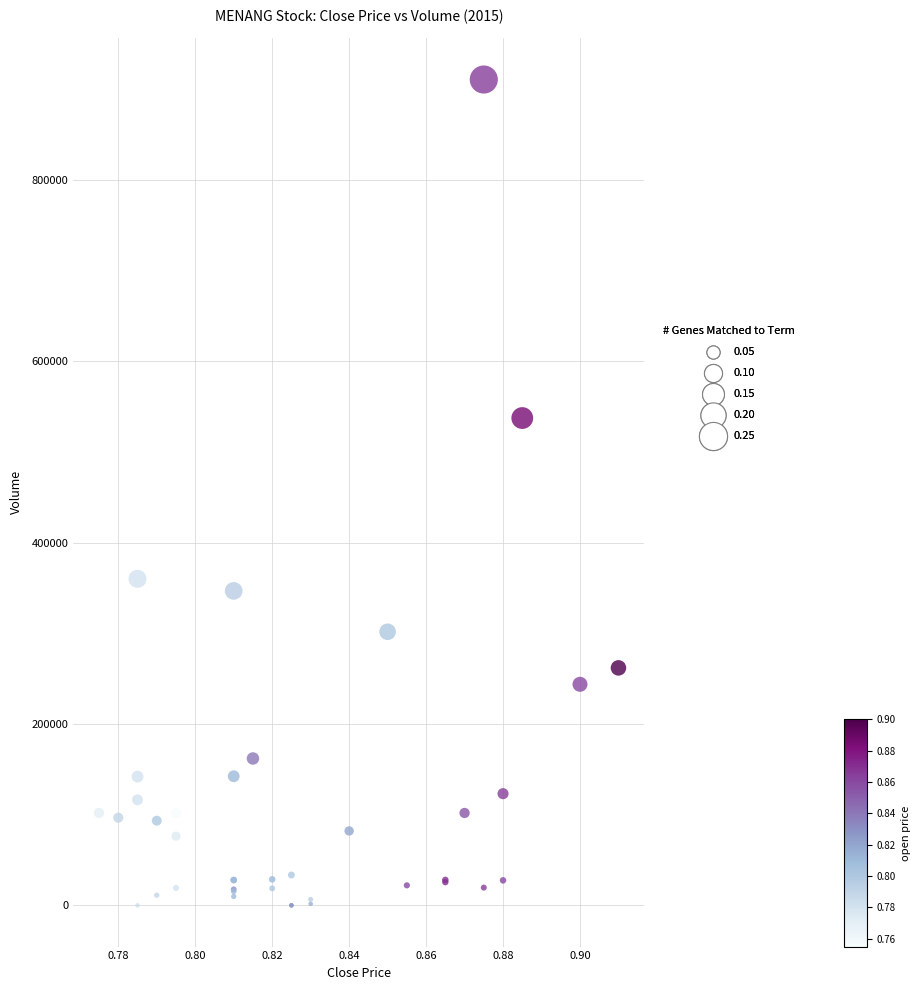

What Y value in the scatter plot is closest to 455300?

537300